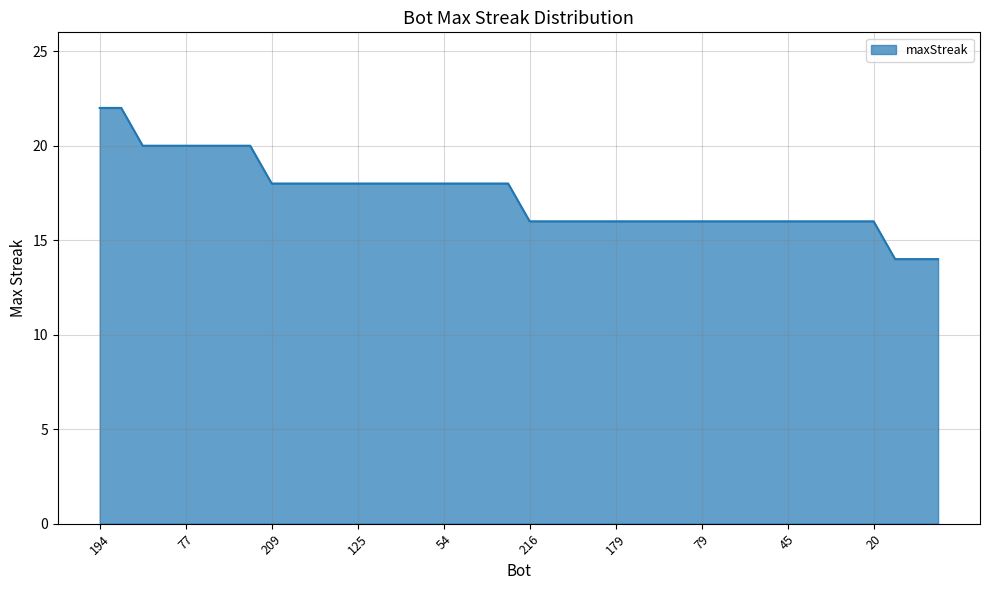

What is the average value?

17